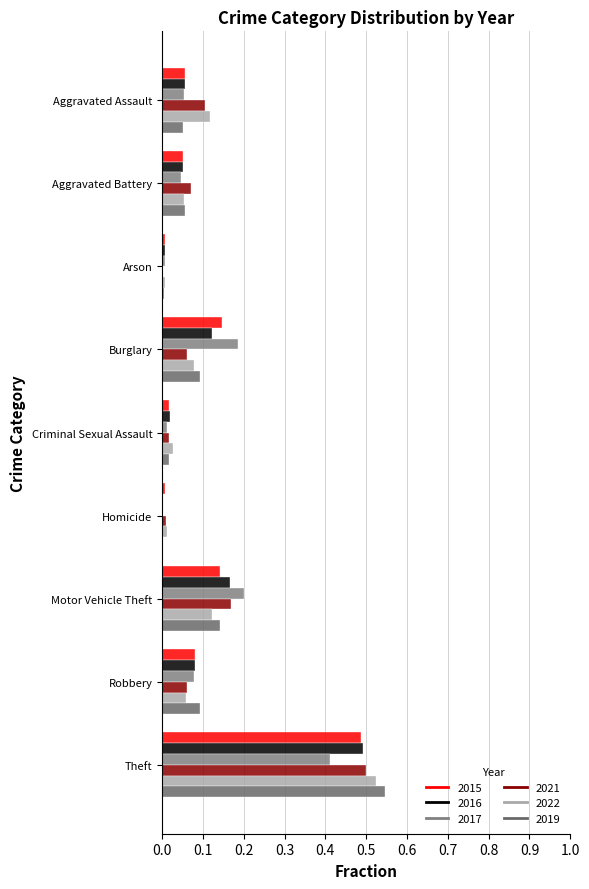

Rank the categories by 2021 value from highest to lowest.

Theft, Motor Vehicle Theft, Aggravated Assault, Aggravated Battery, Burglary, Robbery, Criminal Sexual Assault, Homicide, Arson